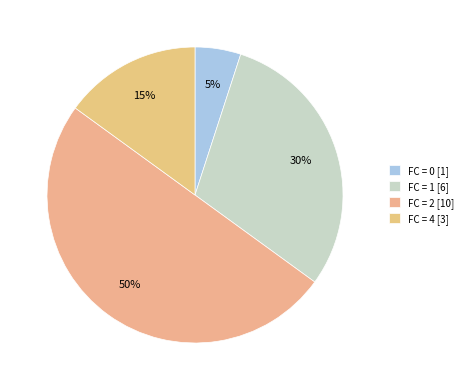

Rank the categories by value from lowest to highest.

FC = 0 [1], FC = 4 [3], FC = 1 [6], FC = 2 [10]